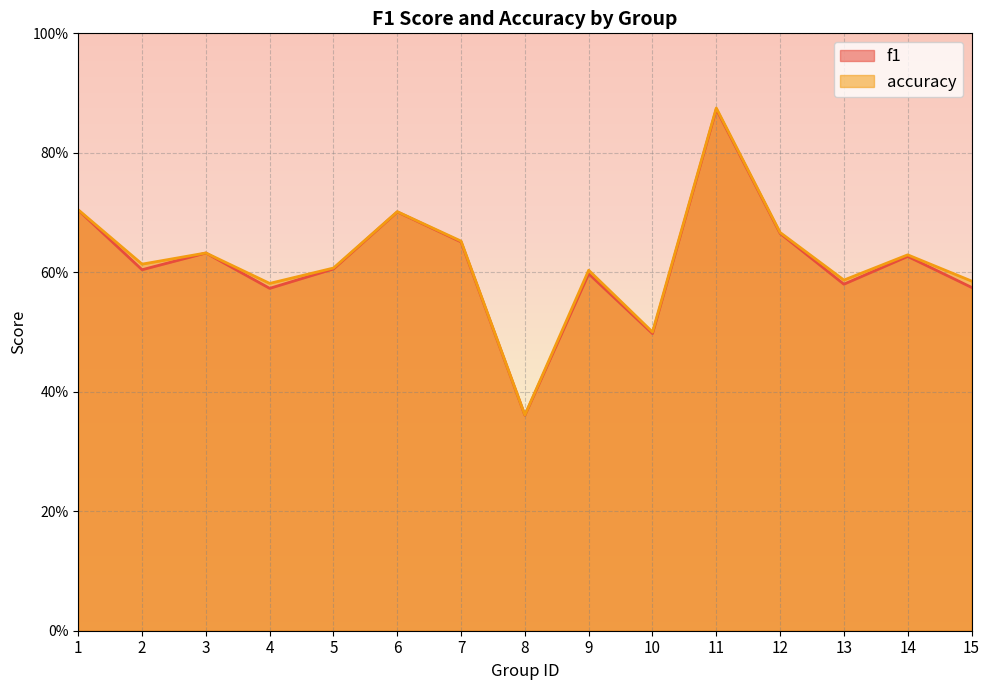

What is the sum of all accuracy values?

9.3